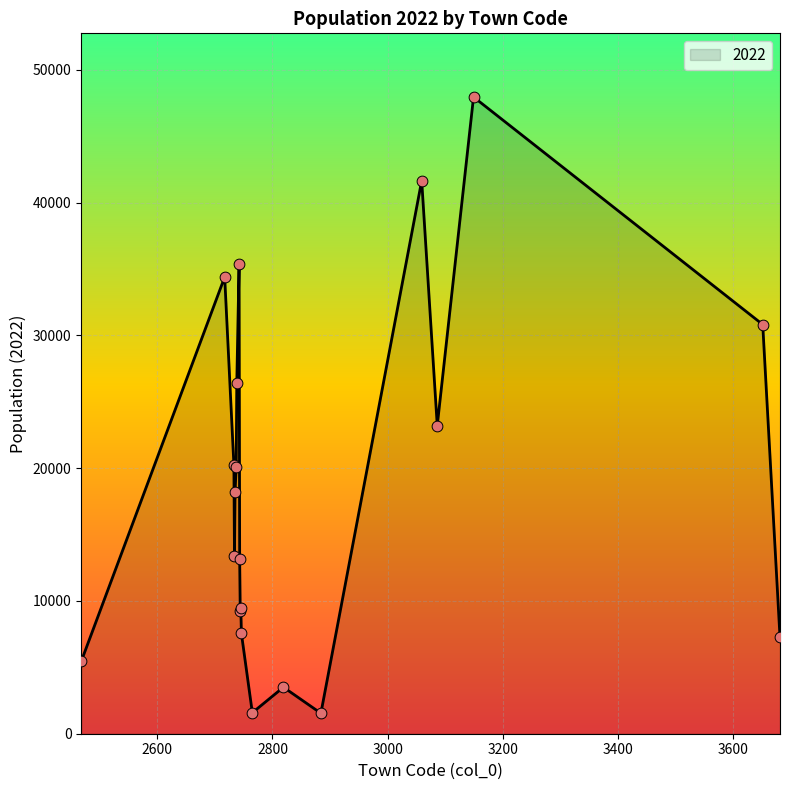

What is the maximum value shown in the chart?

47948